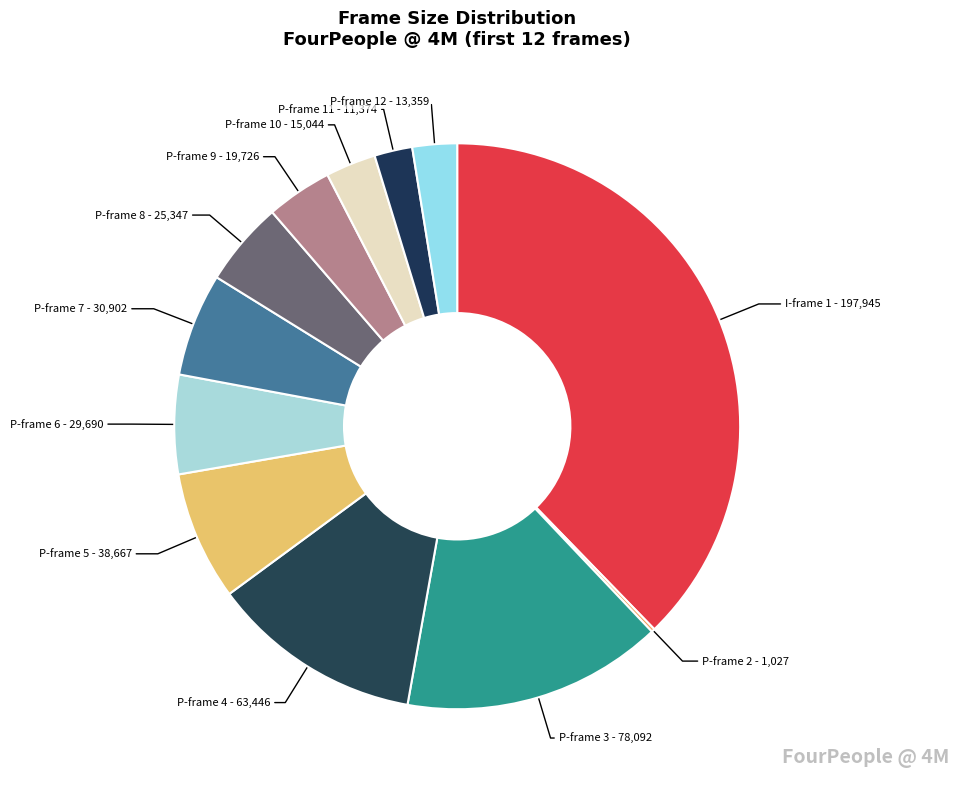

Is there a majority slice in this chart?

No